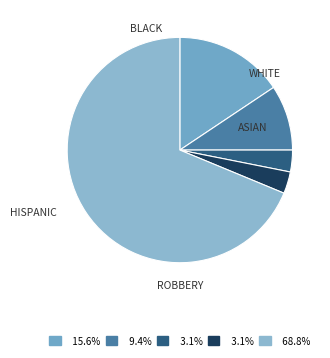

Does any single category account for the majority?

Yes